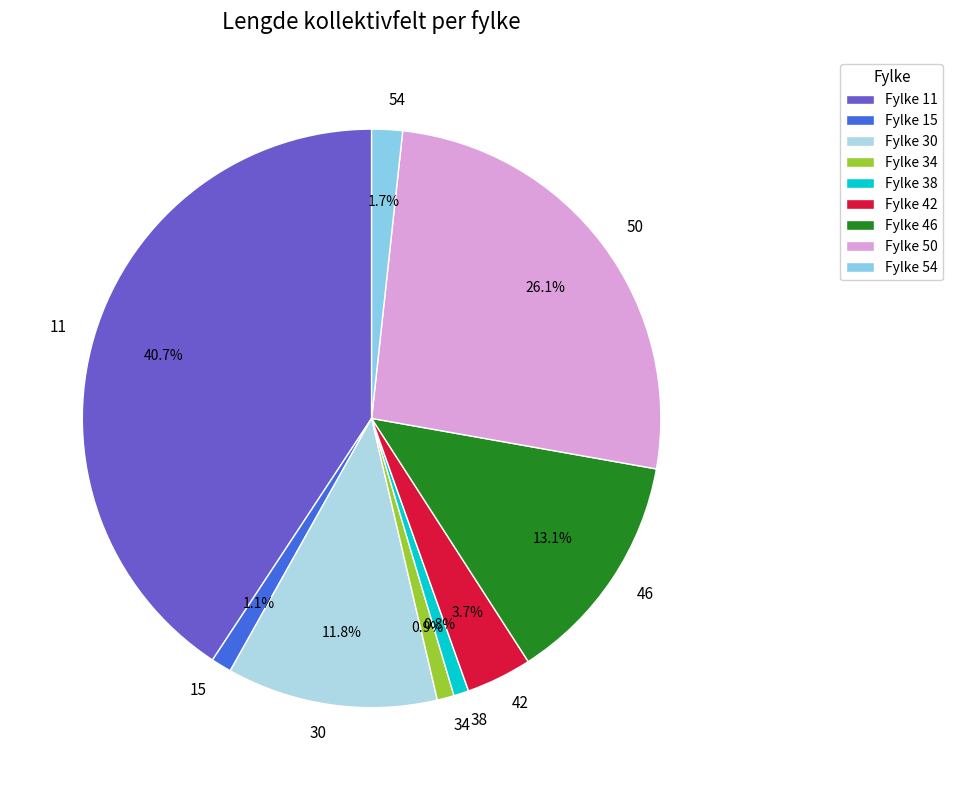

To the nearest percent, what is the difference between the largest and smallest slice percentages?

40%